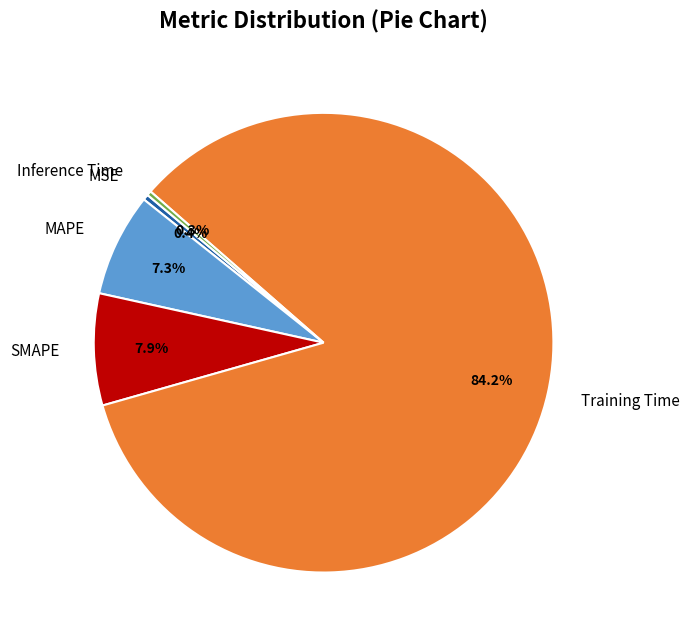

The MSE slice represents 9% of the pie. True or false?

False